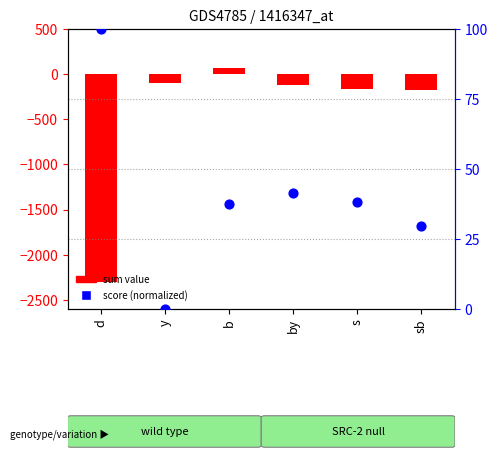

Is the value of score (normalized) at d greater than the value of sum value at s?

Yes